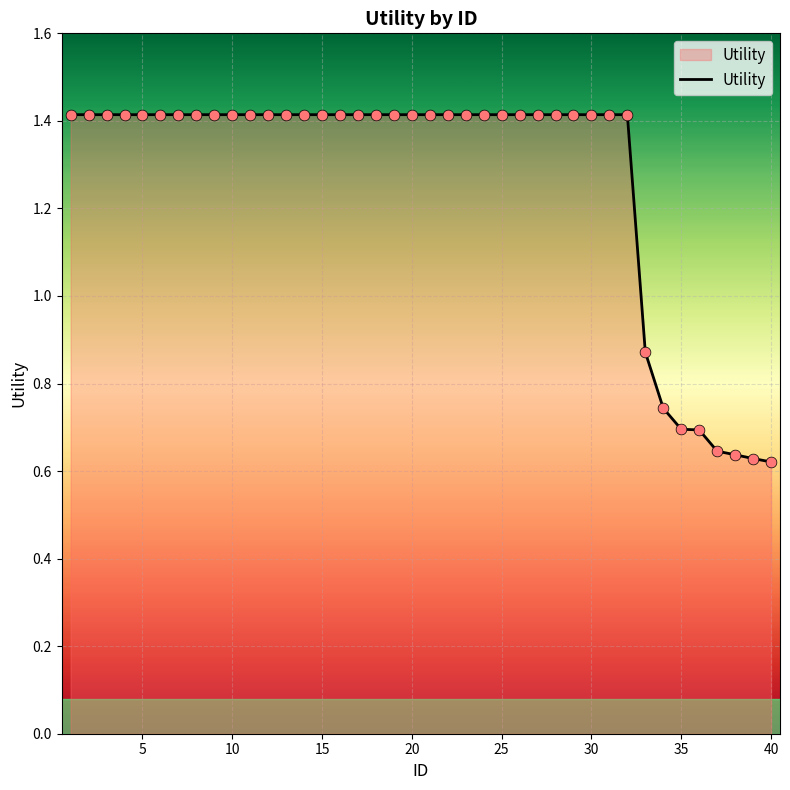

What is the difference between the maximum and minimum values?

0.8